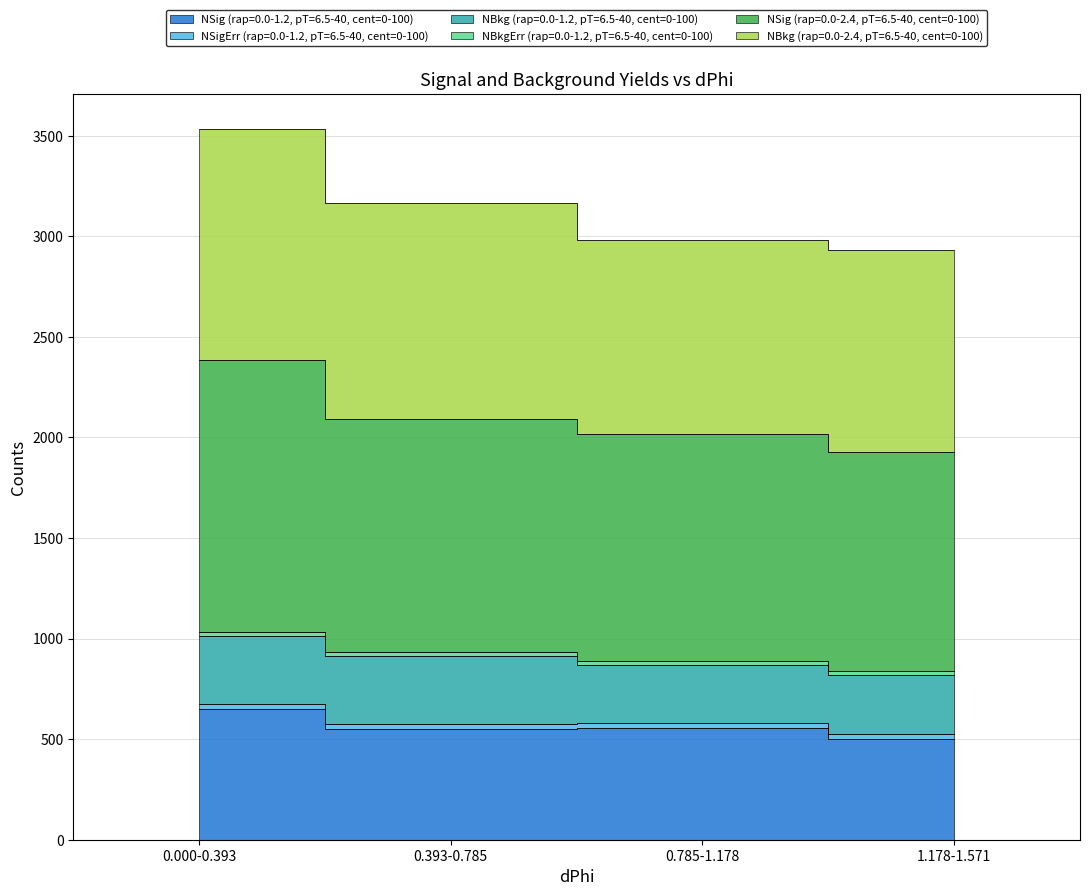

What is the minimum value shown in the chart?

501.6